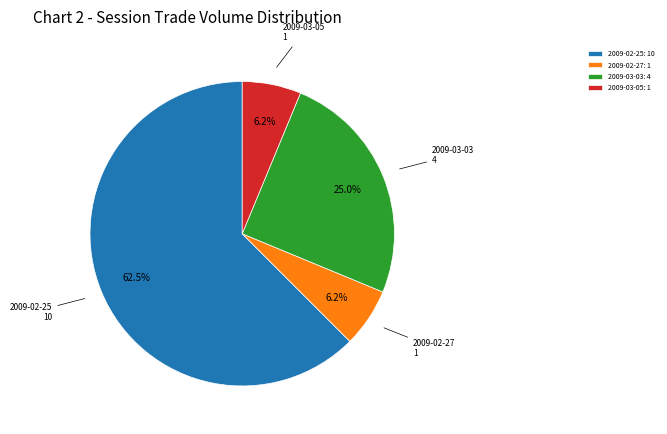

Approximately how many times larger is the value at 2009-03-03: 4 compared to 2009-02-25: 10?

0.4